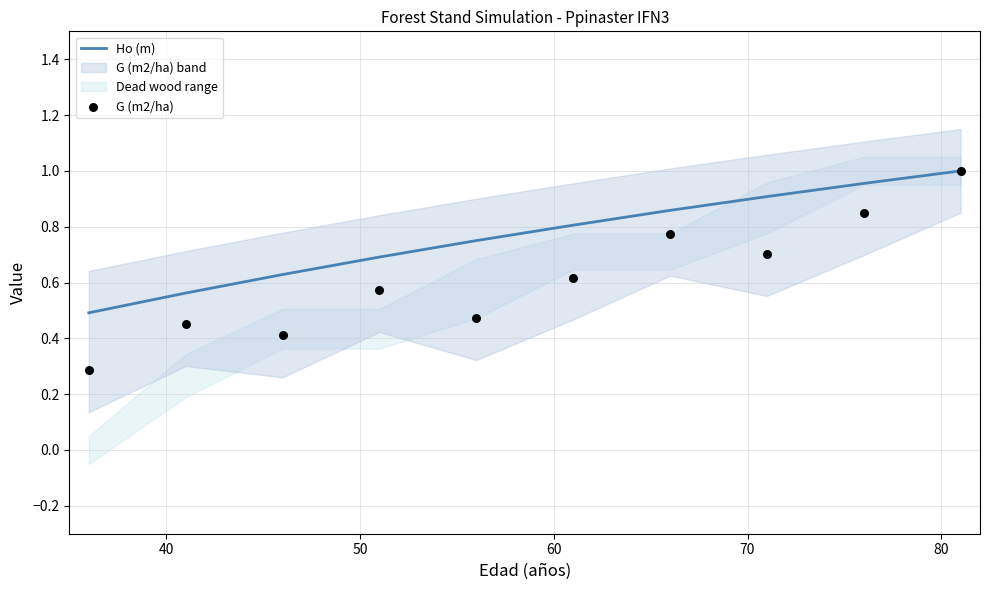

Which series contains the highest Y value?

Ho (m)